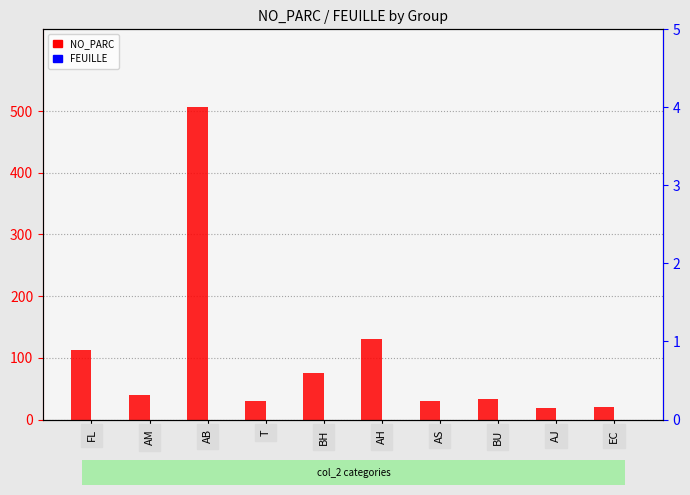

List the series in order of their peak value, lowest first.

FEUILLE, NO_PARC